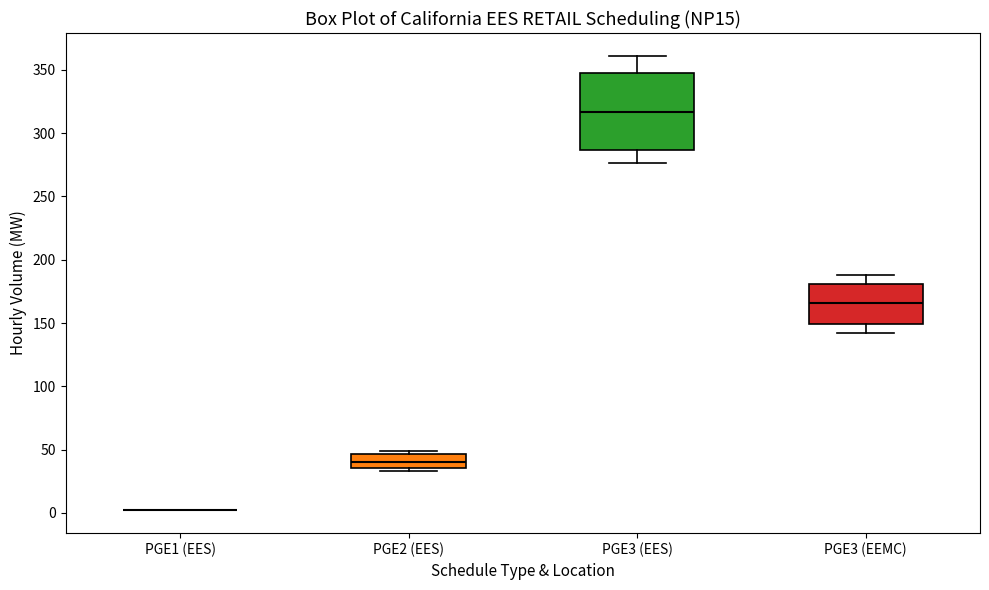

Reading left to right, read every box against the y-axis: the position of its median line, the range the box covers, and the ends of its whiskers. The values are not printed on the chart, so give them approximately, as read against the axis.

PGE1 (EES): box collapsed to a line at 0, whiskers 0 to 5
PGE2 (EES): median 40, box 35 to 45, whiskers 35 (just below the box's lower edge) to 50
PGE3 (EES): median 315, box 285 to 345, whiskers 275 to 360
PGE3 (EEMC): median 165, box 150 to 180, whiskers 140 to 190